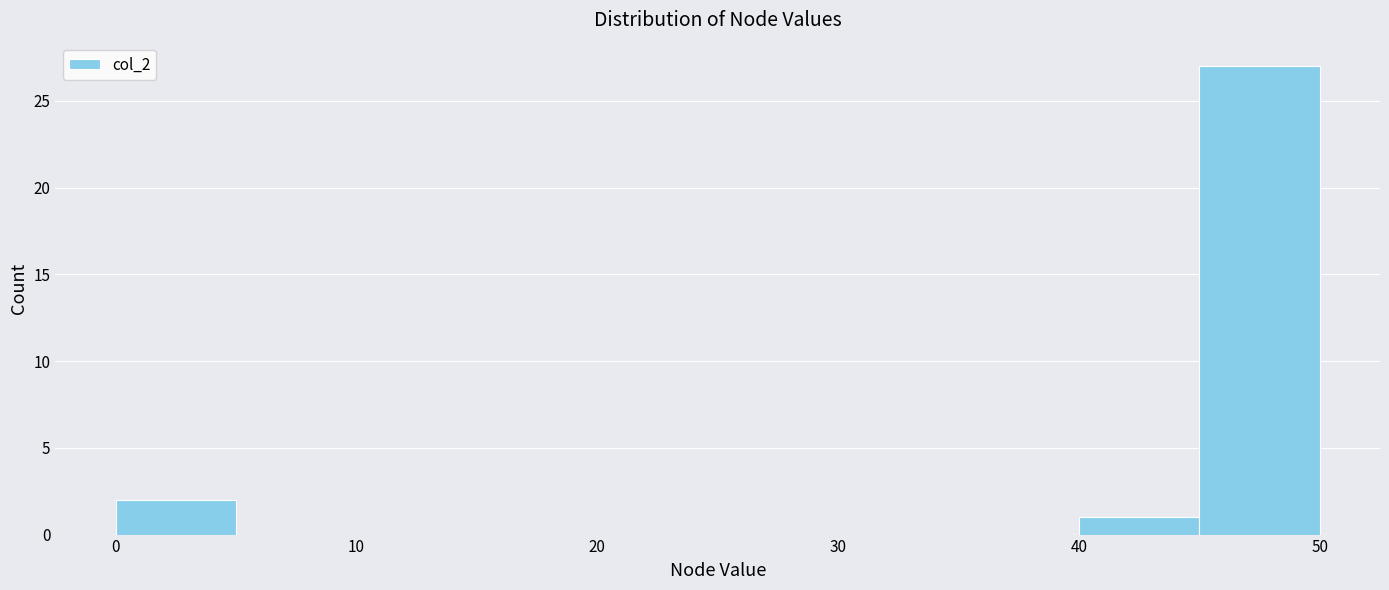

Which range on the x-axis has the tallest bar?

45 to 50